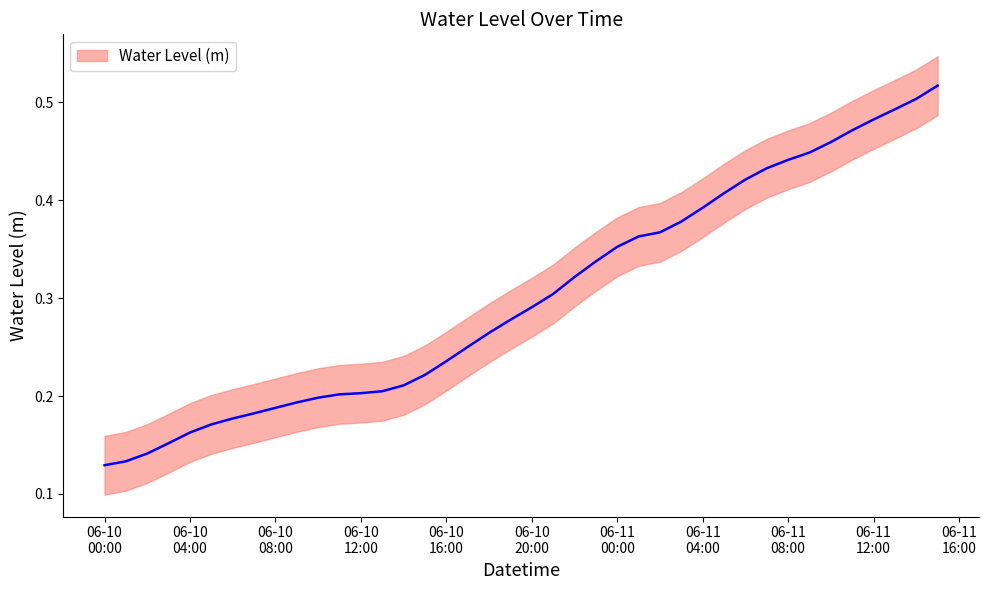

True or false: the data shows 0.4 at 2023-06-11 09:00:00.

True